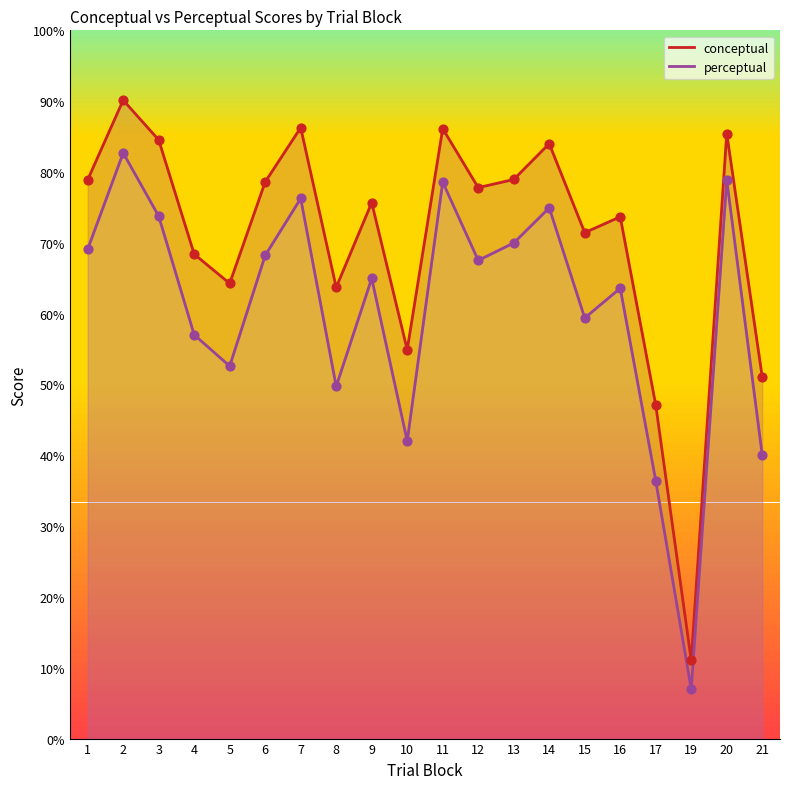

Which series has the widest spread of Y values?

conceptual